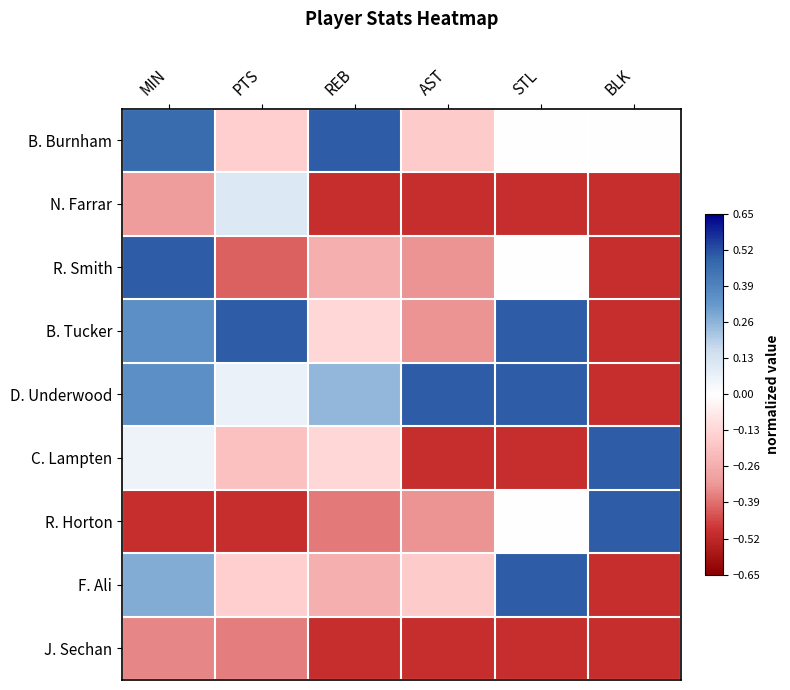

At which category is the sum across all series the highest?

MIN